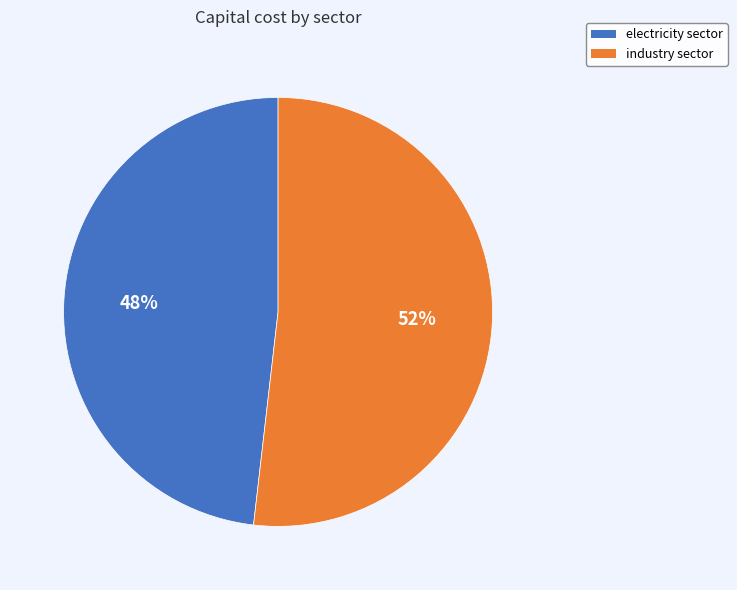

Combined, do electricity sector and industry sector account for over 50%?

Yes